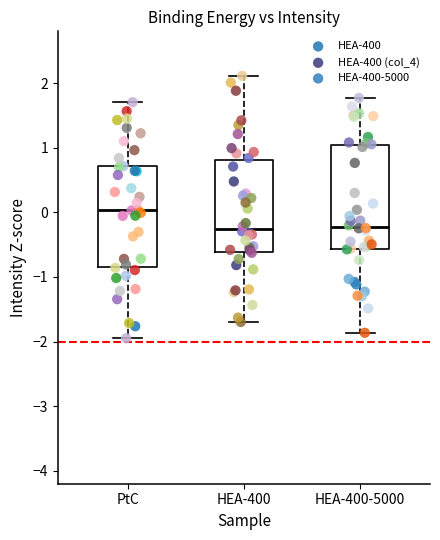

Which series has the widest spread of Y values?

HEA-400 (col_4)